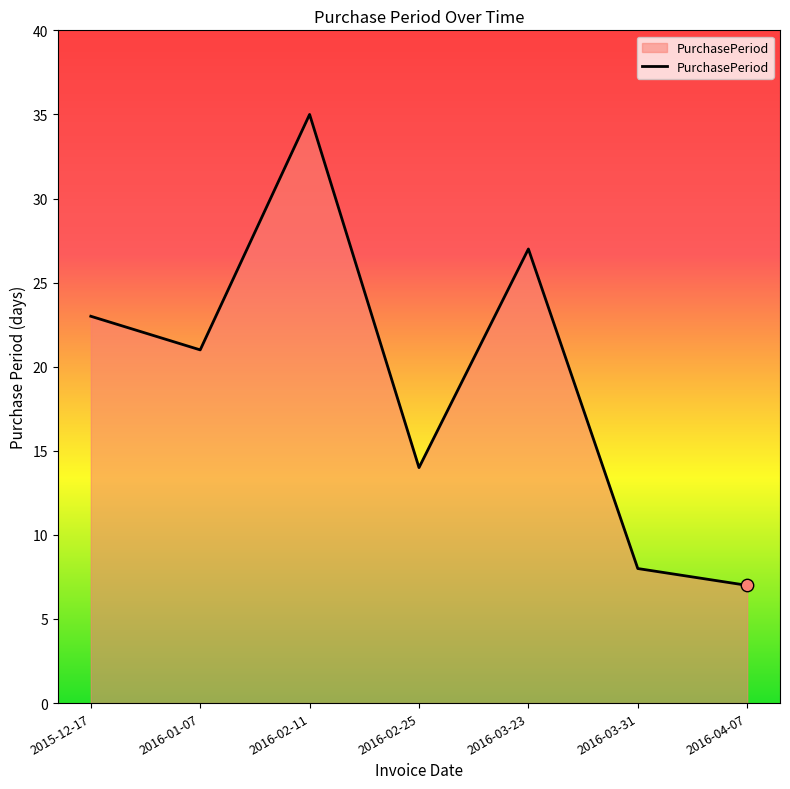

What is the ratio of the value at 2016-03-31 to the value at 2016-04-07?

1.1